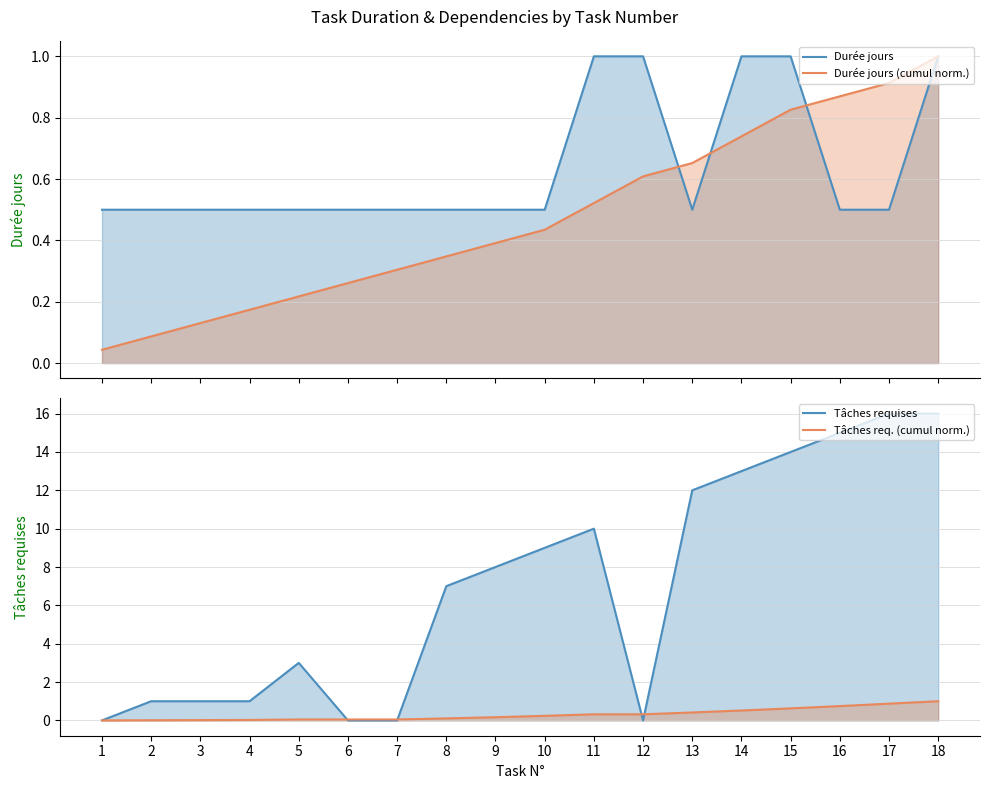

Reading right to left, extract all data points from this chart.

Durée jours: 1.0	0.5	0.5	1.0	1.0	0.5	1.0	1.0	0.5	0.5	0.5	0.5	0.5	0.5	0.5	0.5	0.5	0.5
Durée jours (cumul norm.): 1.0	0.9	0.9	0.8	0.7	0.7	0.6	0.5	0.4	0.4	0.3	0.3	0.3	0.2	0.2	0.1	0.1	0.0
Tâches requises: 16.0	16.0	15.0	14.0	13.0	12.0	0.0	10.0	9.0	8.0	7.0	0.0	0.0	3.0	1.0	1.0	1.0	0.0
Tâches req. (cumul norm.): 1.0	0.9	0.7	0.6	0.5	0.4	0.3	0.3	0.2	0.2	0.1	0.0	0.0	0.0	0.0	0.0	0.0	0.0